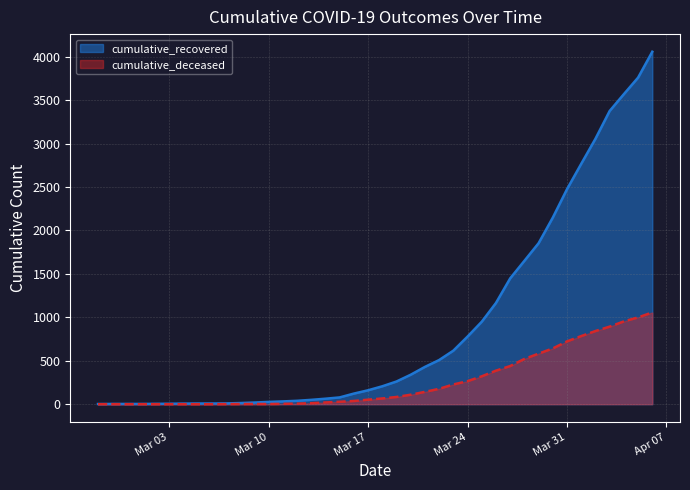

How many data points in cumulative_recovered are above 206?

19